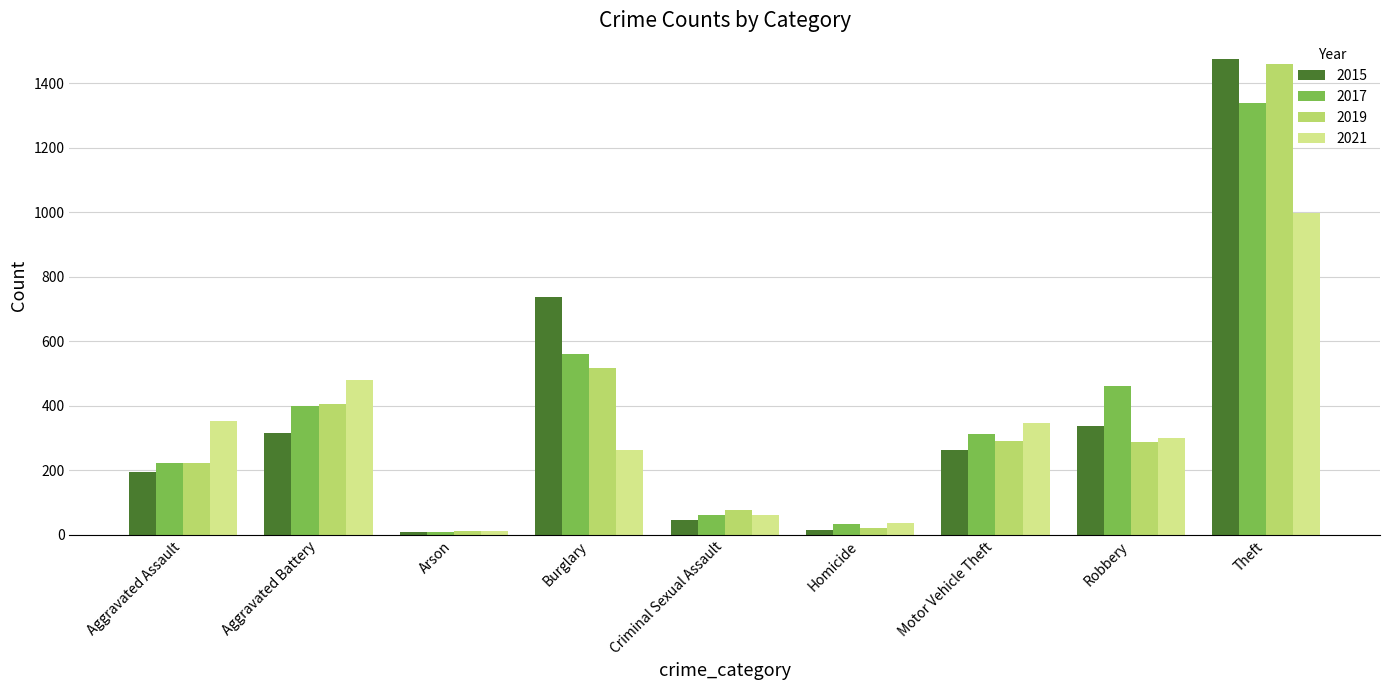

What position from the left is Aggravated Assault?

1